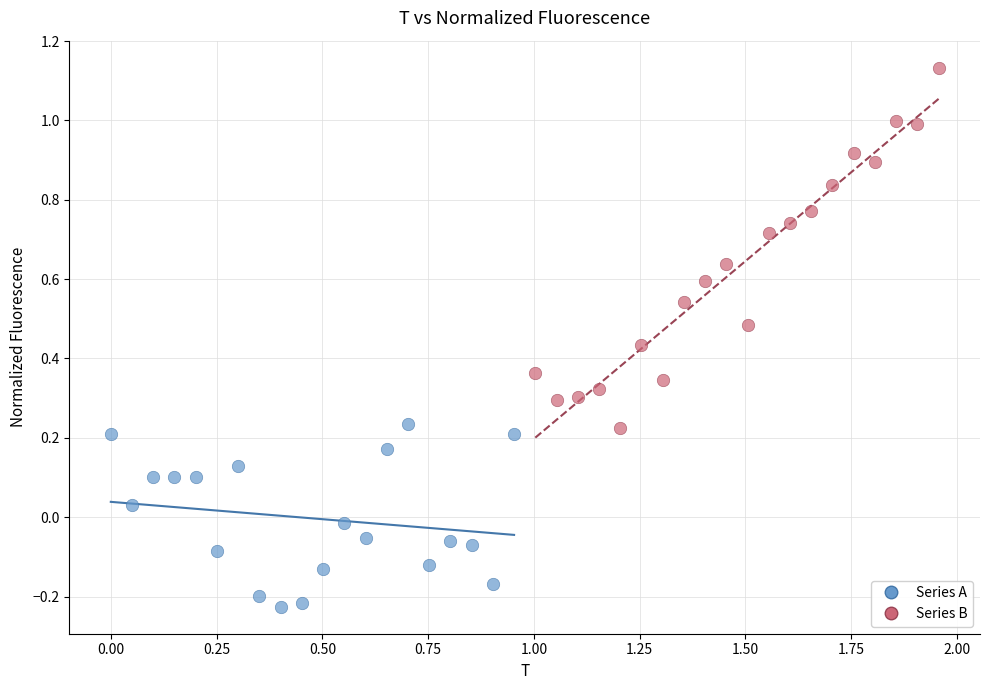

Which series reaches the minimum Y coordinate?

Series A